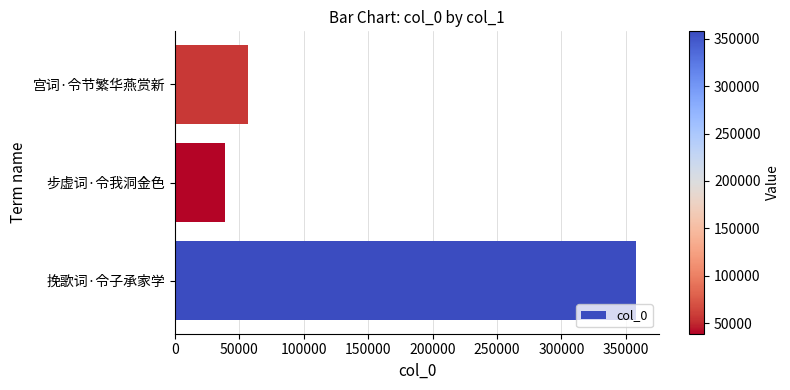

Where is the data nearest to the value 198291?

宫词·令节繁华燕赏新